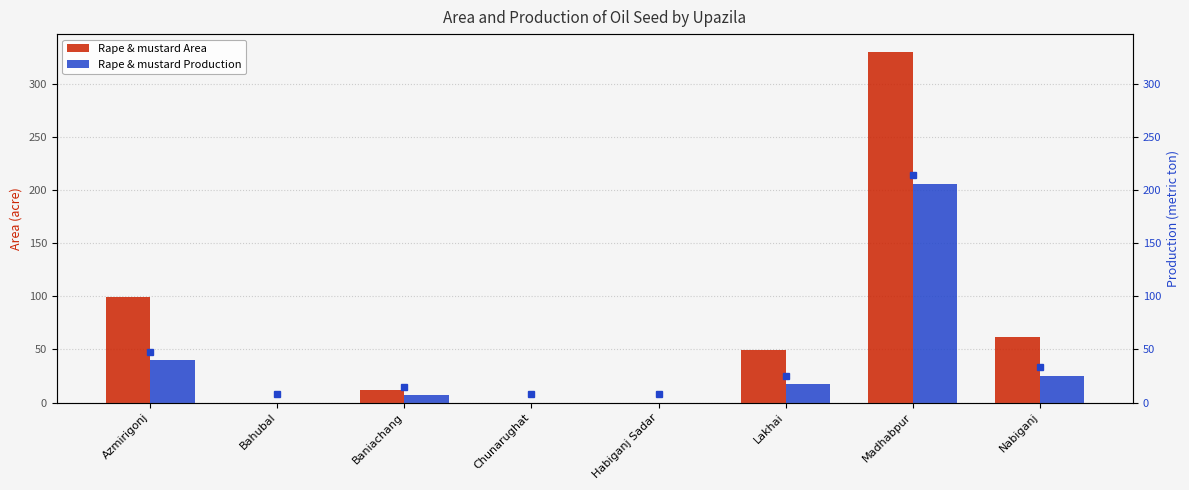

What position from the left is Baniachang?

3